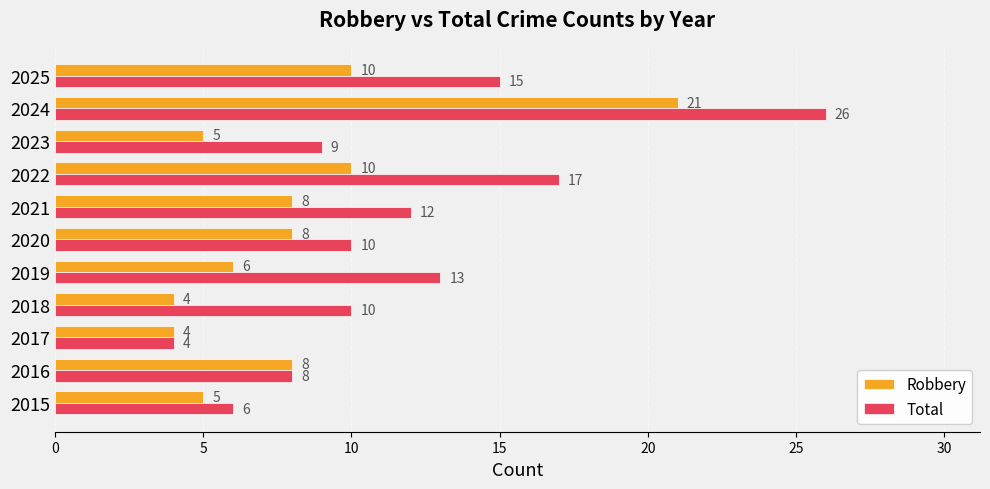

Rank the series by their average value, from lowest to highest.

Robbery, Total